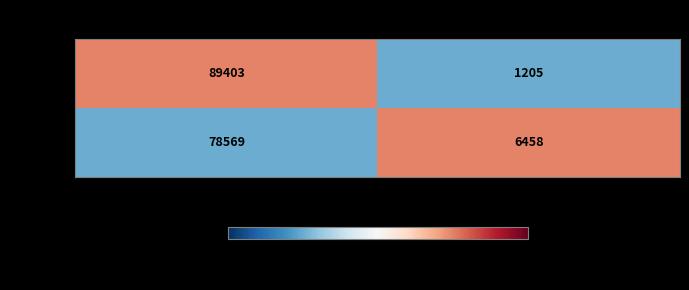

The value of 82237758 at TaxonId is 2717. True or false?

False